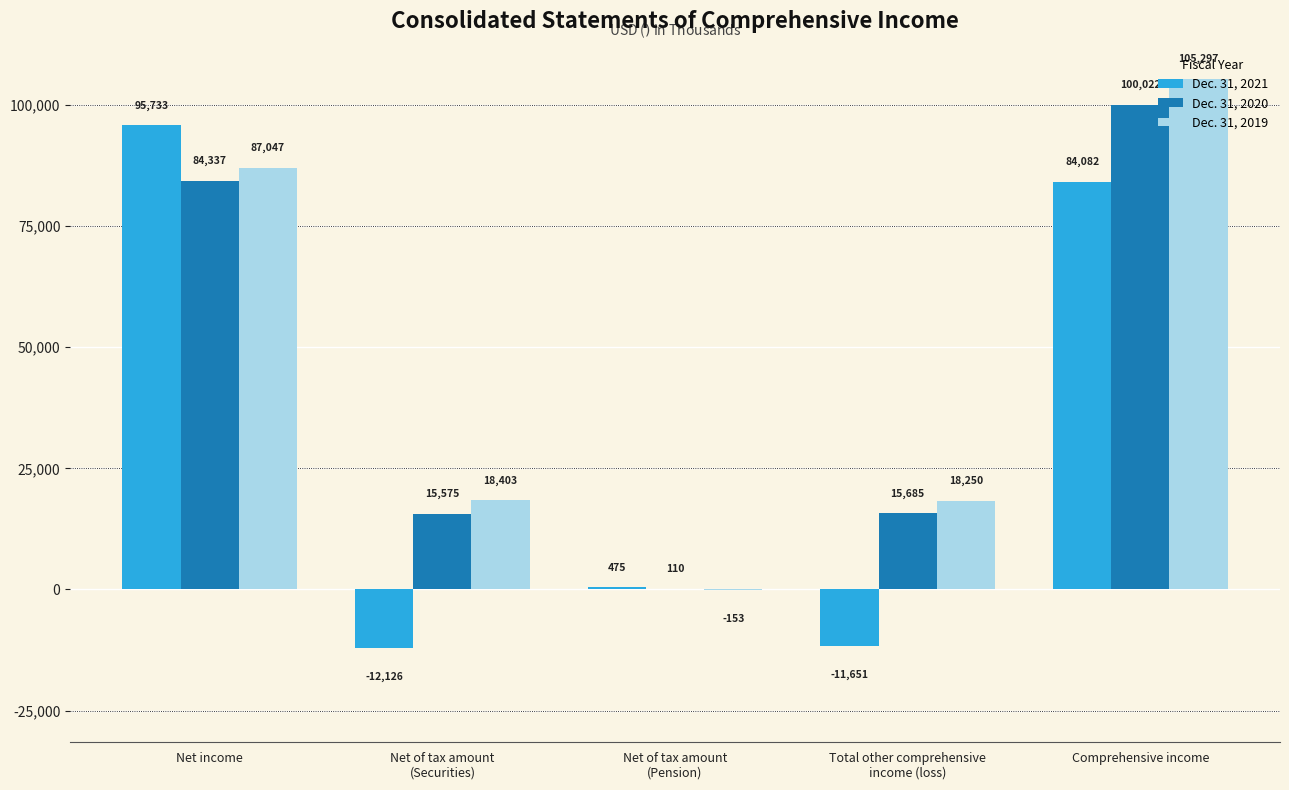

Which series has the largest range (max minus min)?

Dec. 31, 2021